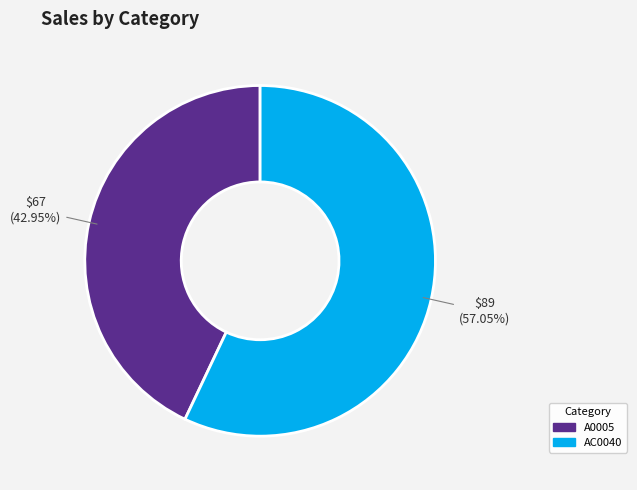

Is AC0040 the majority of the pie?

Yes